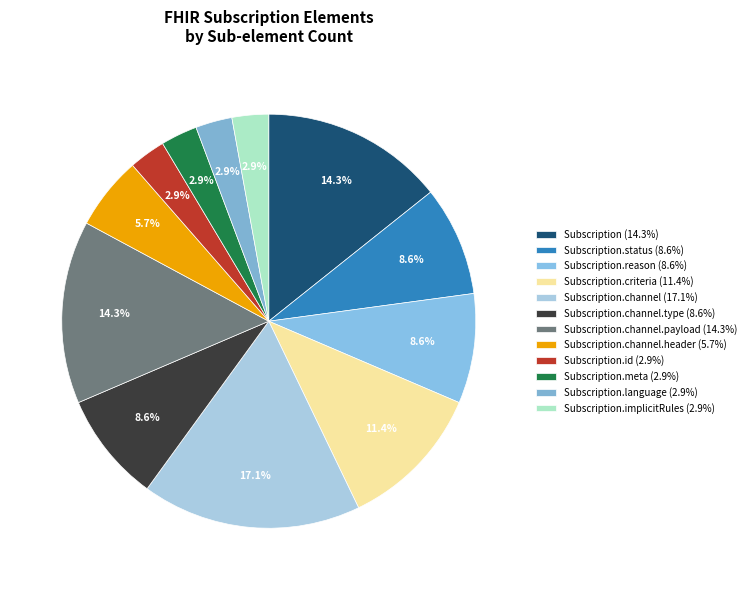

Which category has the smallest portion of the pie?

Subscription.id